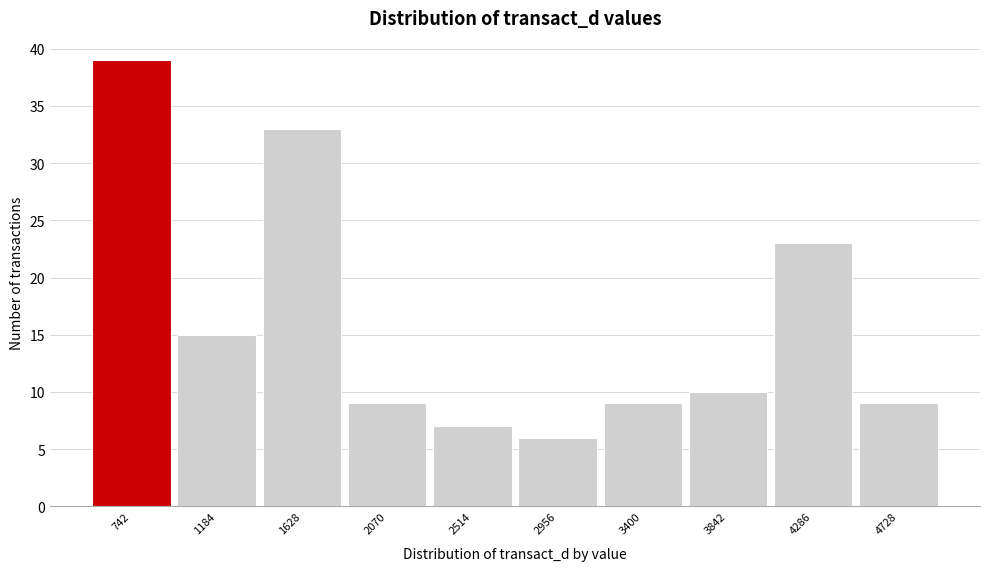

Reading left to right, list every bar in this chart as the range it spans on the x-axis followed by its height. Neither the bar edges nor the heights are printed on the chart, so give them approximately, as read against the axes.

500 to 950: 39
950 to 1400: 15
1400 to 1850: 33
1850 to 2300: 9
2300 to 2750: 7
2750 to 3200: 6
3200 to 3600: 9
3600 to 4050: 10
4050 to 4500: 23
4500 to 4950: 9